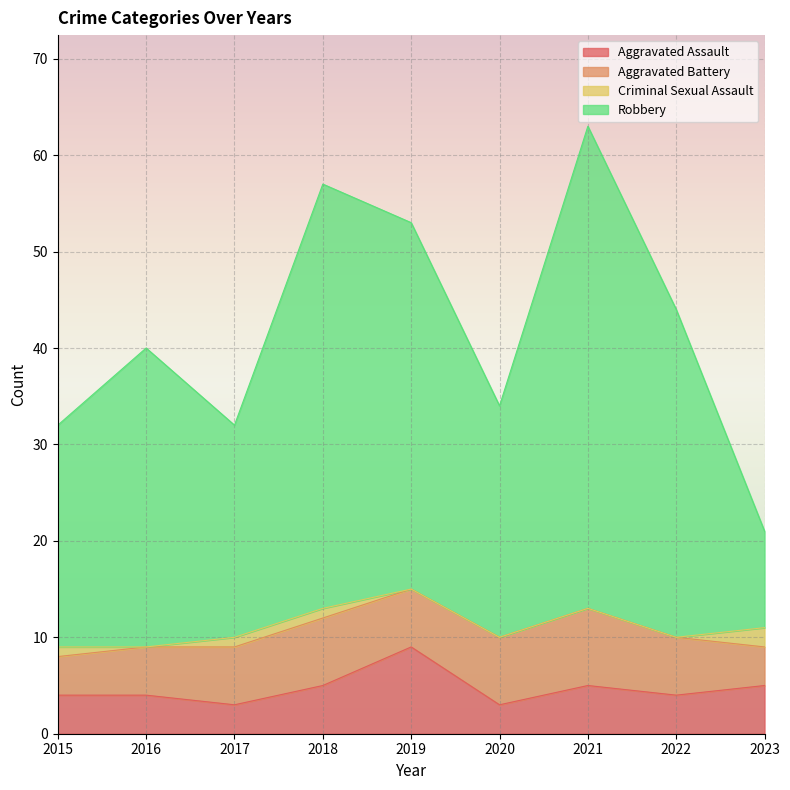

Which category has the lowest value in the Robbery series?

2023